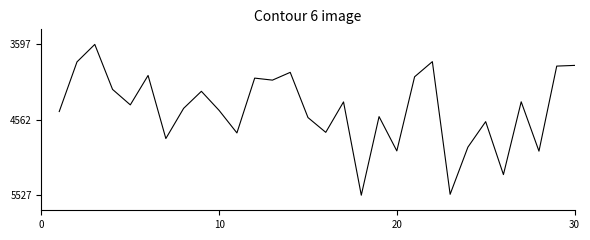

What is the smallest value displayed?

3597.1